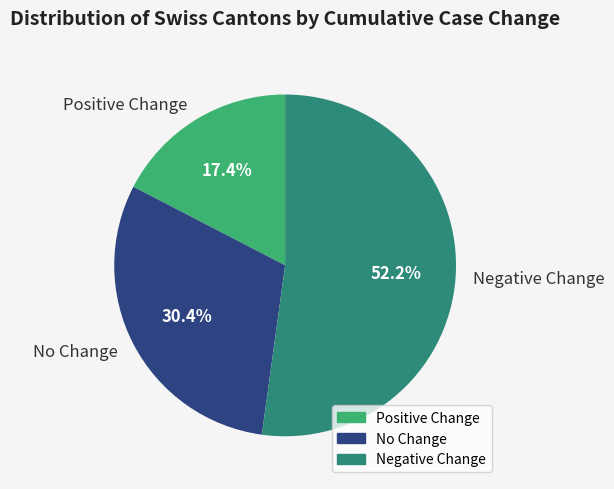

How many slices are in this pie chart?

3